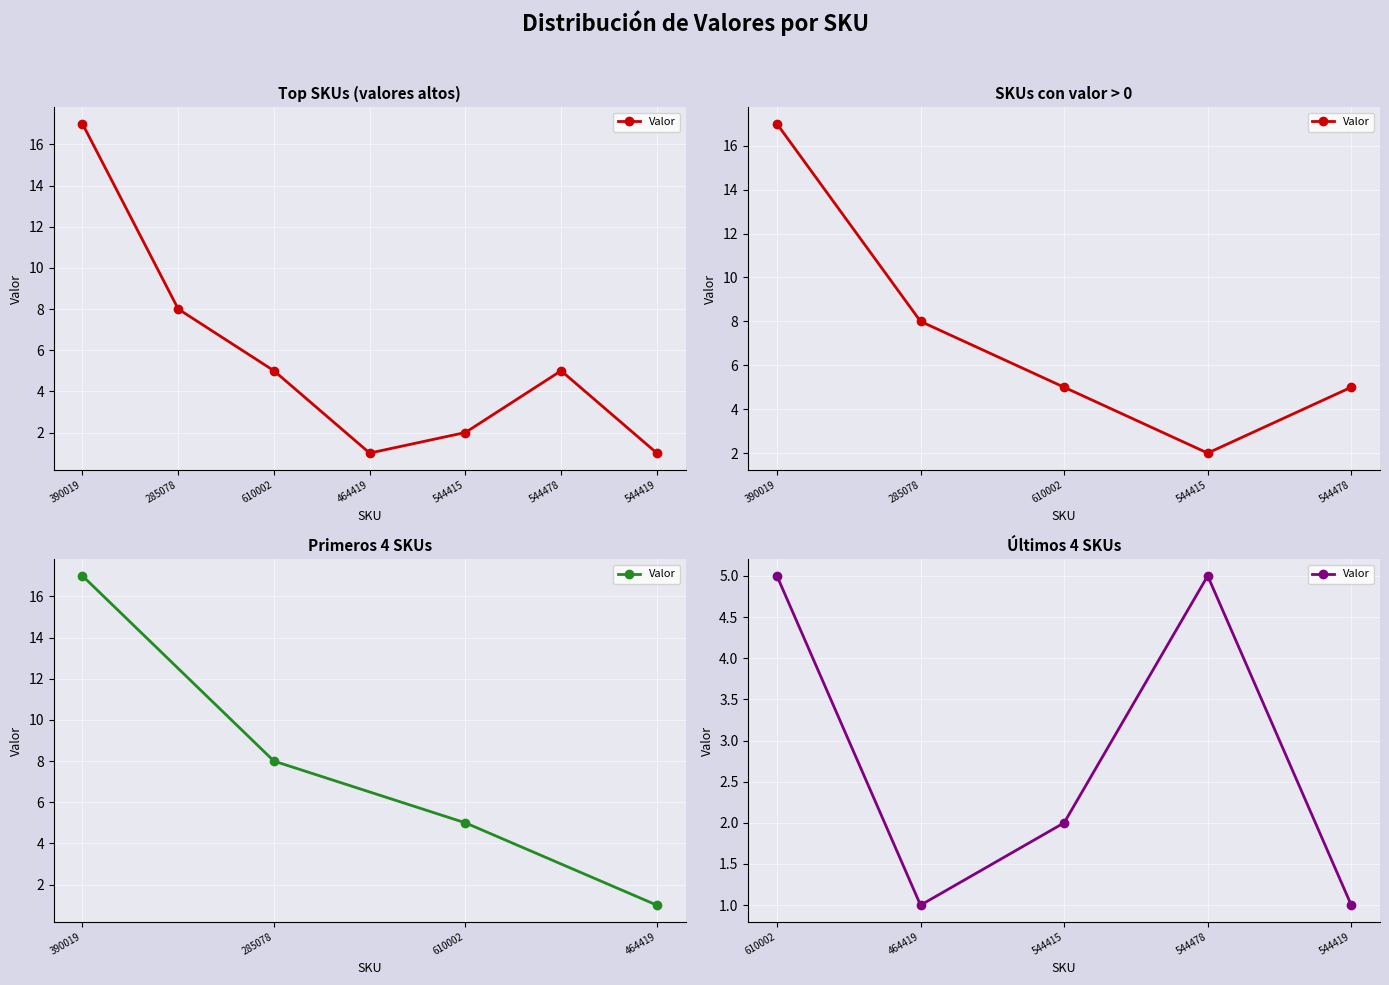

Where does the data first go above 2?

610002